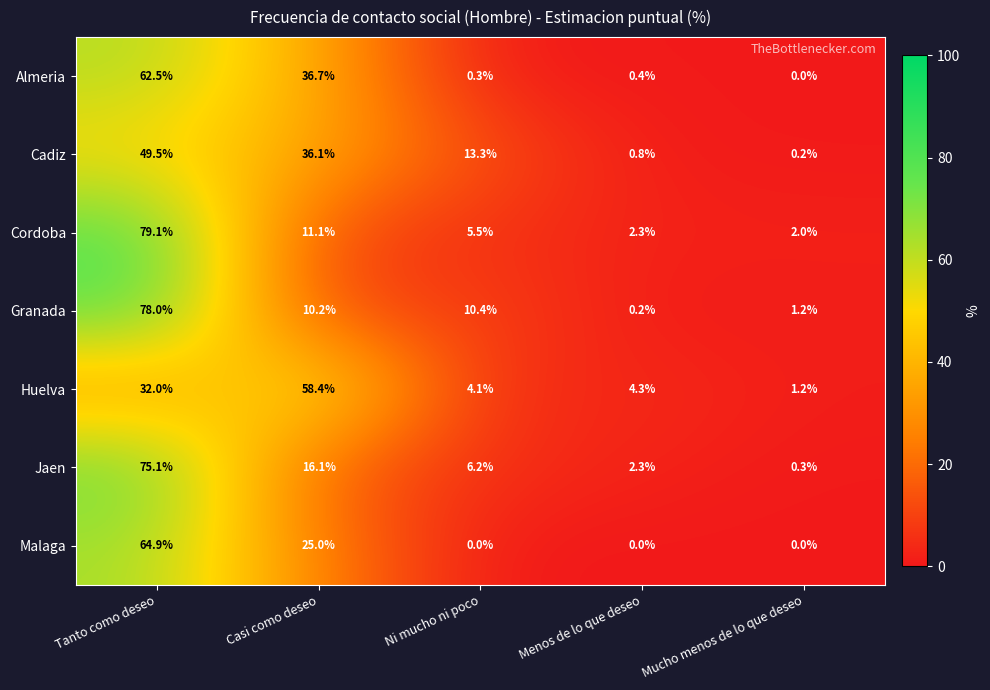

Between Menos de lo que deseo and Mucho menos de lo que deseo, which series saw the biggest shift?

Huelva